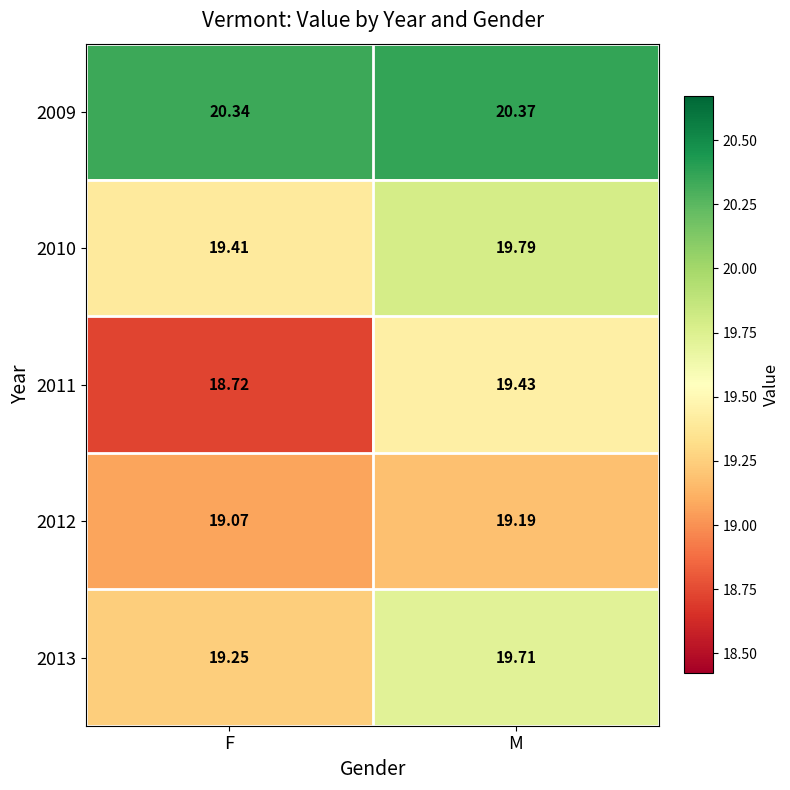

At which category does the chart reach its minimum across all series?

F